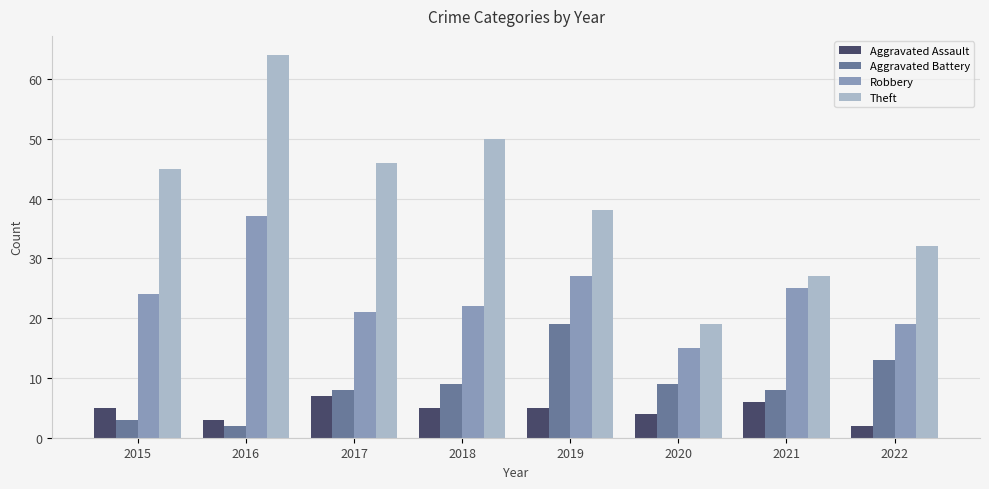

How many groups of bars are there?

8